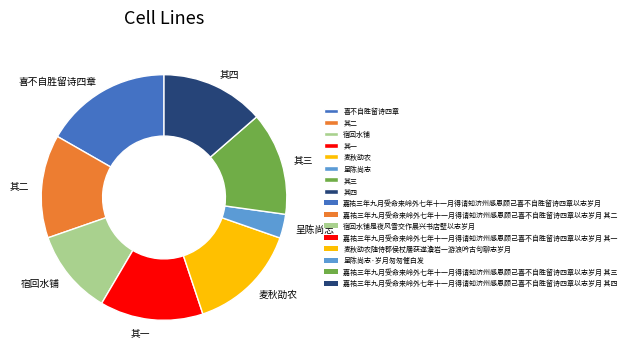

Does 宿回水铺 account for over 50% of the chart?

No